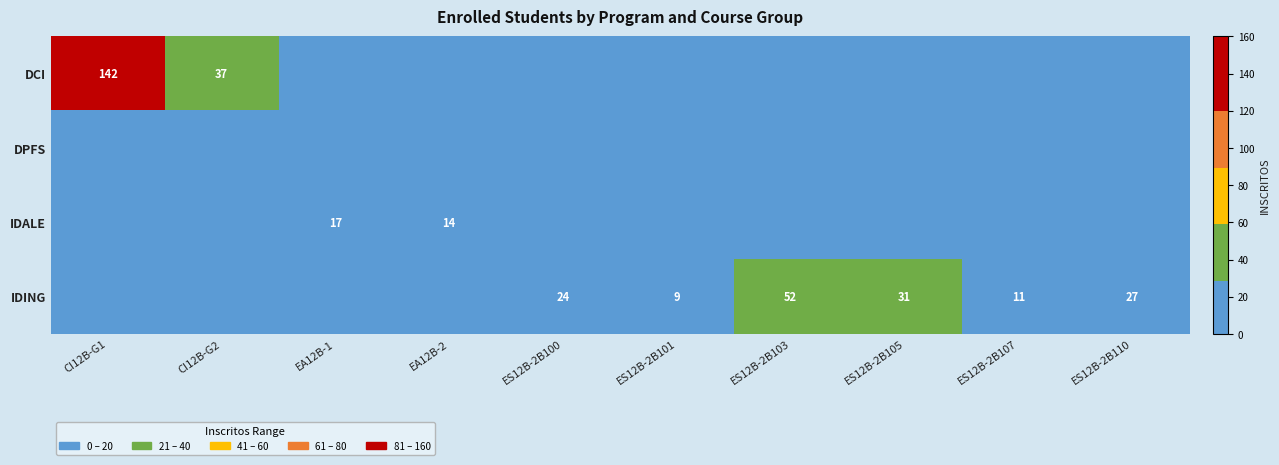

Which has a higher value, CI12B-G1 or ES12B-2B100?

CI12B-G1